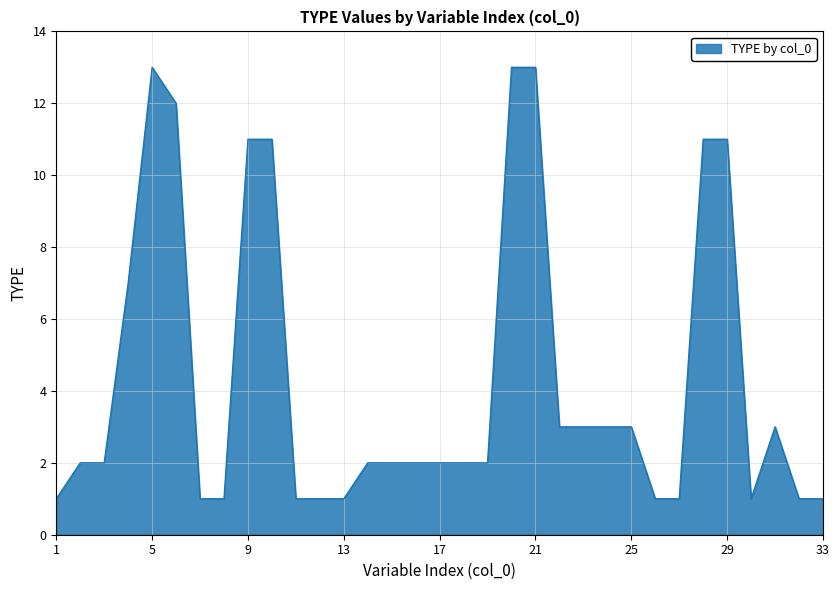

What is the greatest value displayed?

13